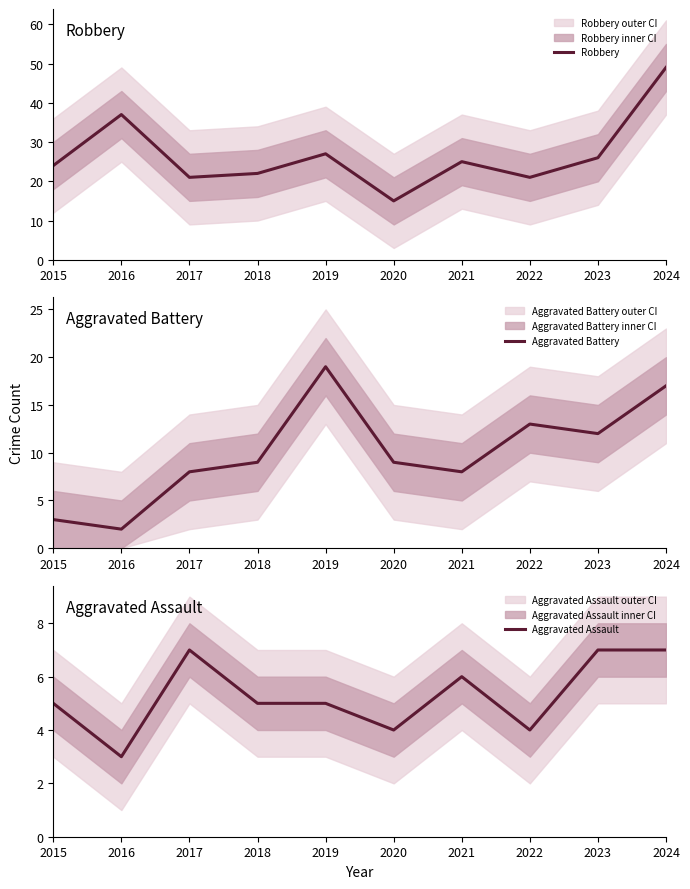

What is the greatest value displayed?

49